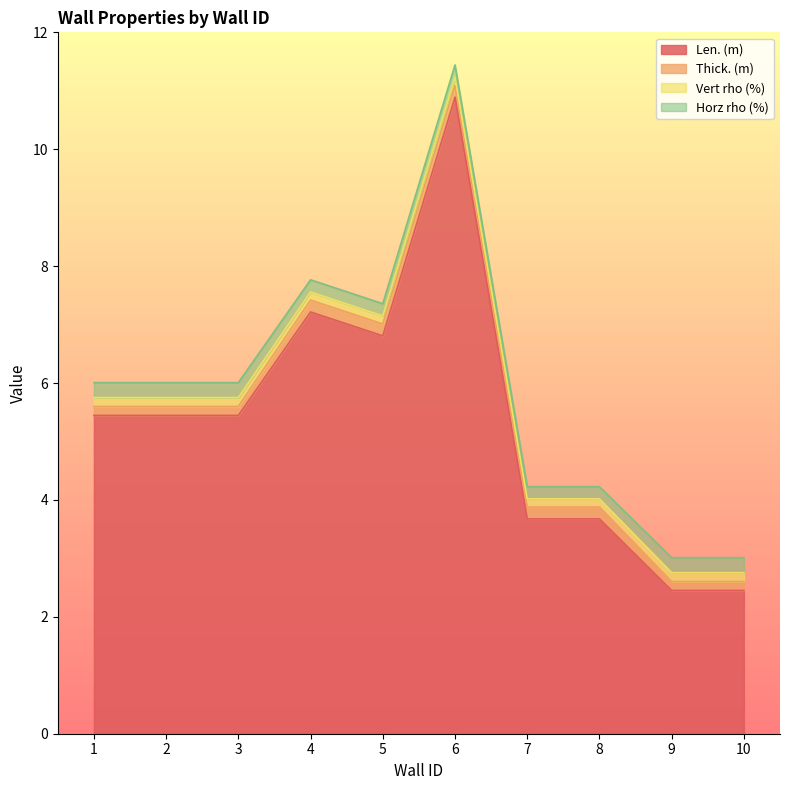

Which series has the largest range (max minus min)?

Len. (m)